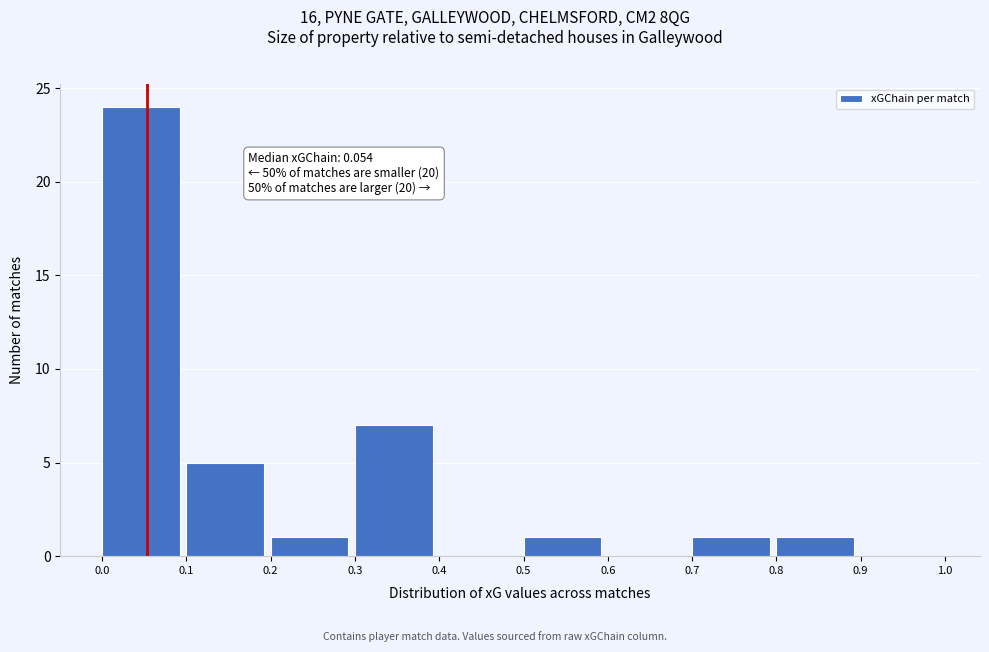

Which range on the x-axis has the tallest bar?

0.0 to 0.1